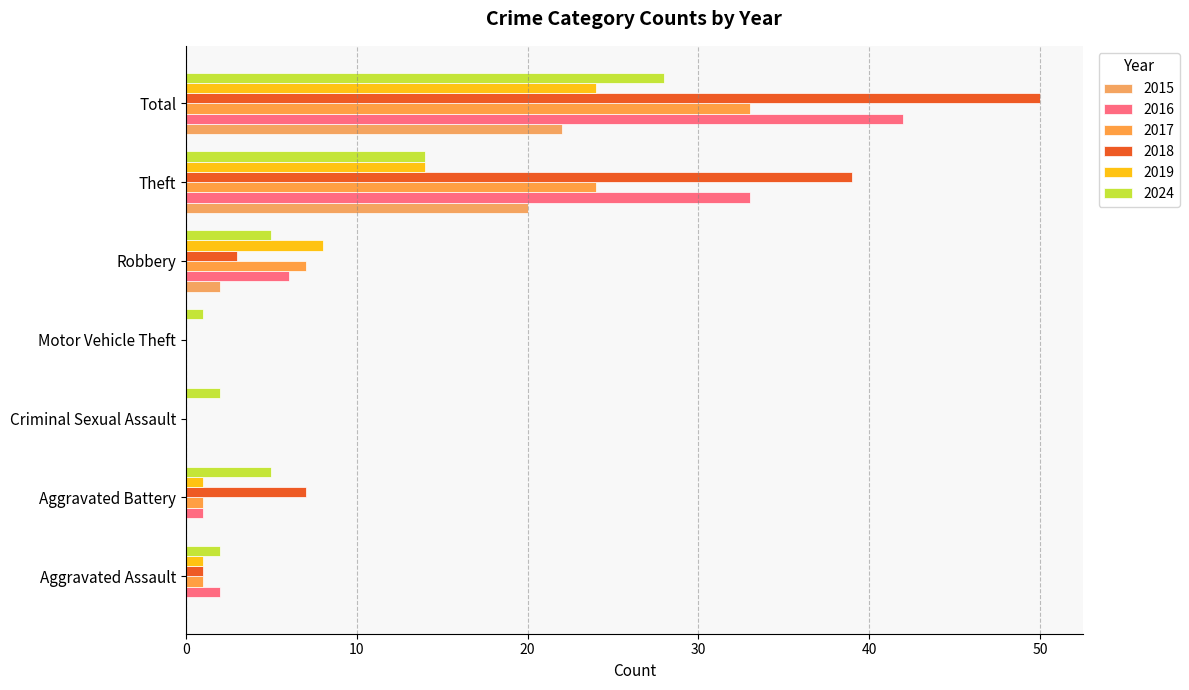

How many data points does each series have?

7